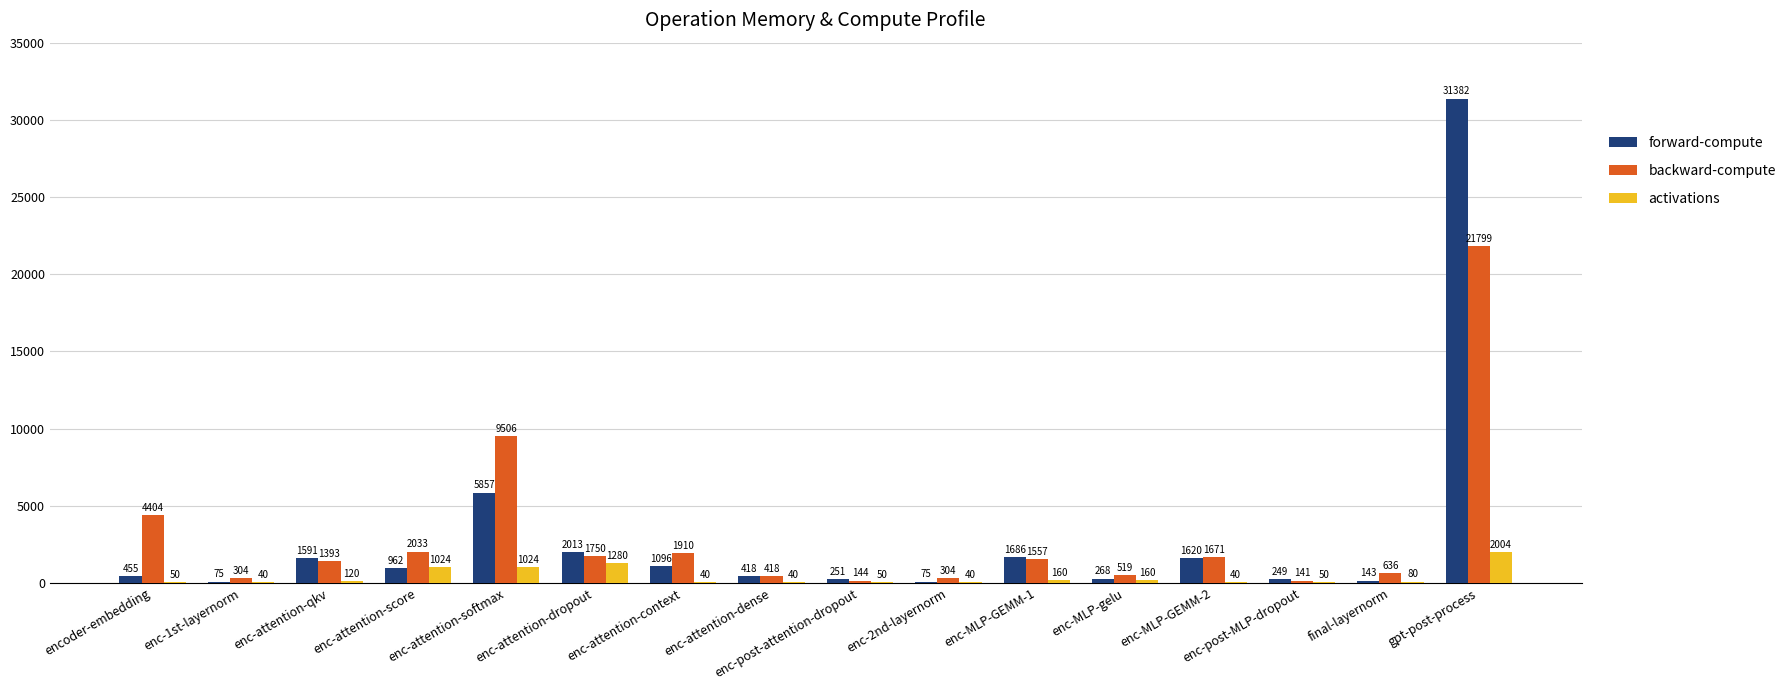

Between enc-attention-score and enc-MLP-GEMM-2, which series saw the biggest shift?

activations